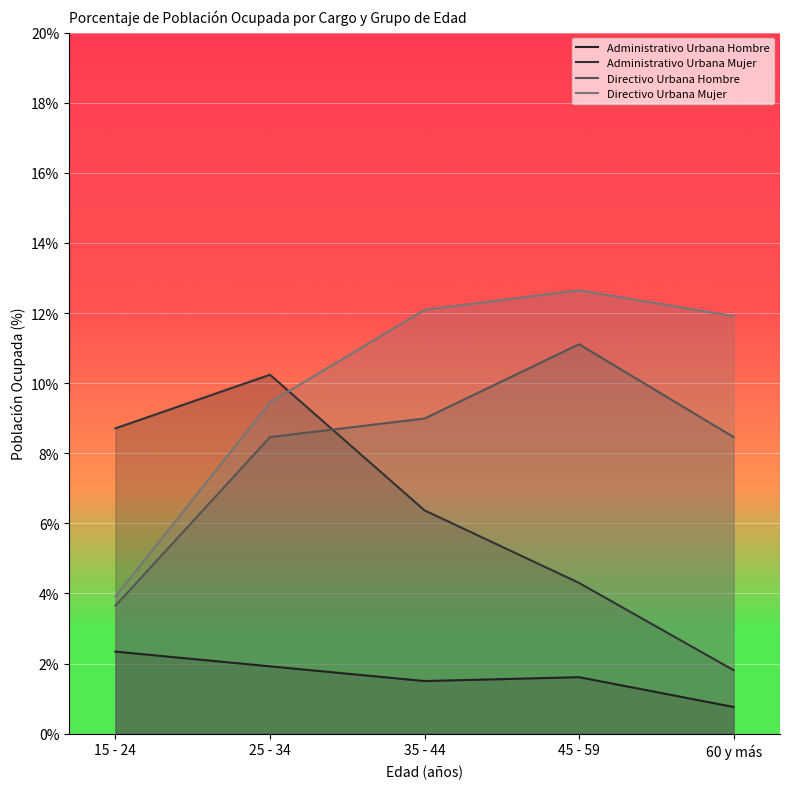

At which label does Directivo Urbana Hombre first exceed 8?

25 - 34